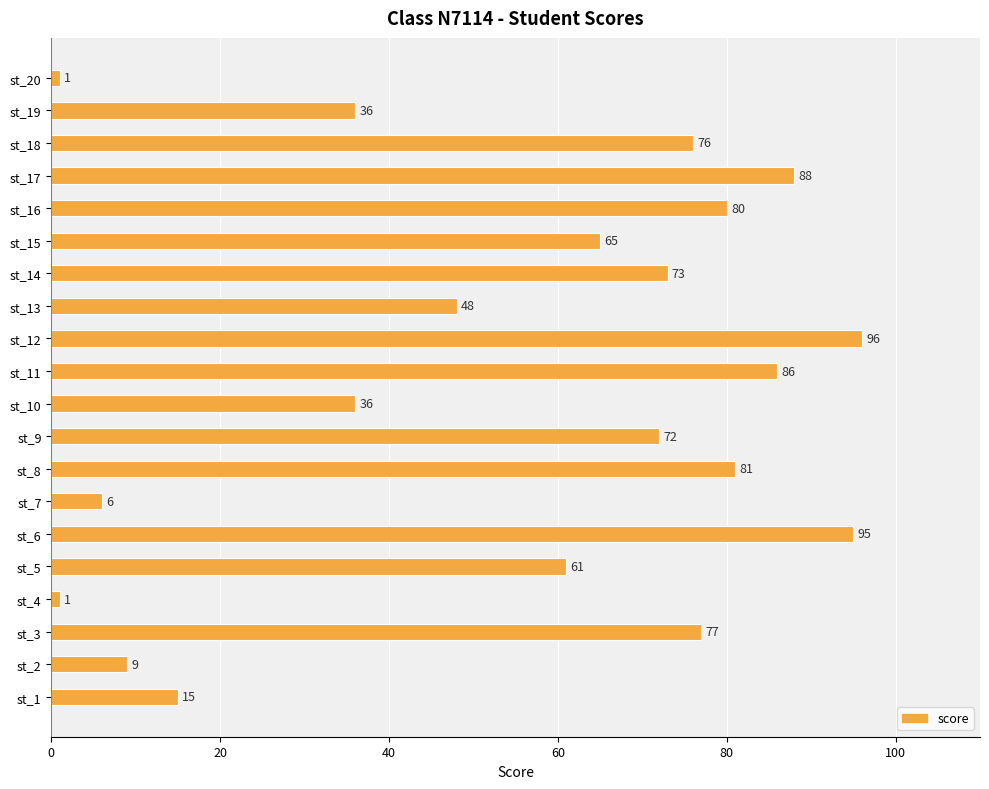

What is the difference between the second highest and minimum values?

94